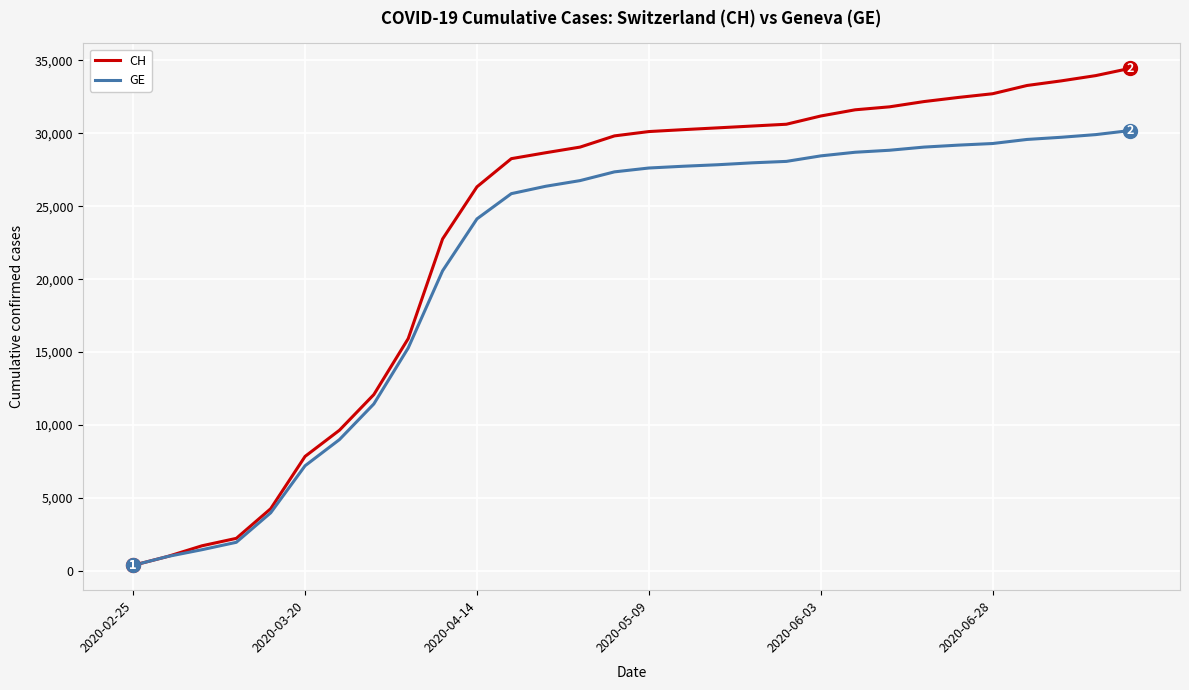

What is the average value of the CH series?

23307